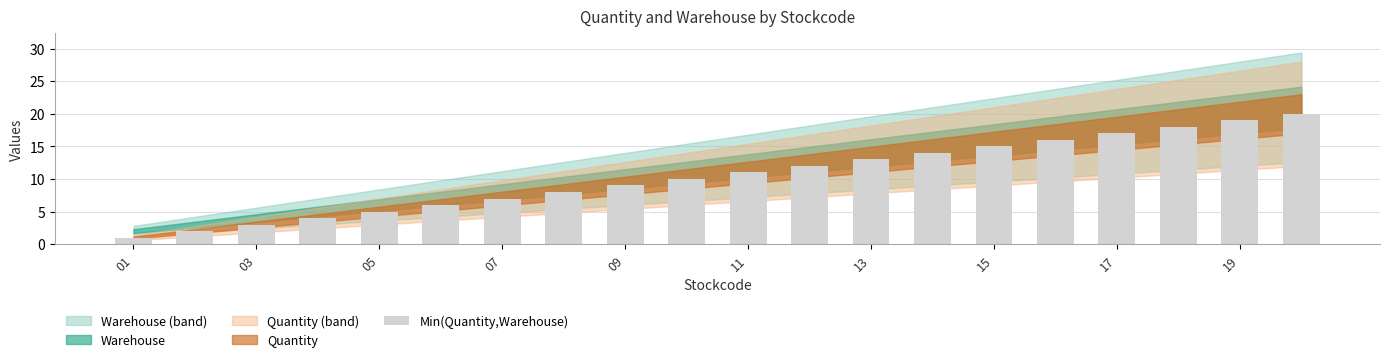

What is the difference between the maximum and minimum values?

19